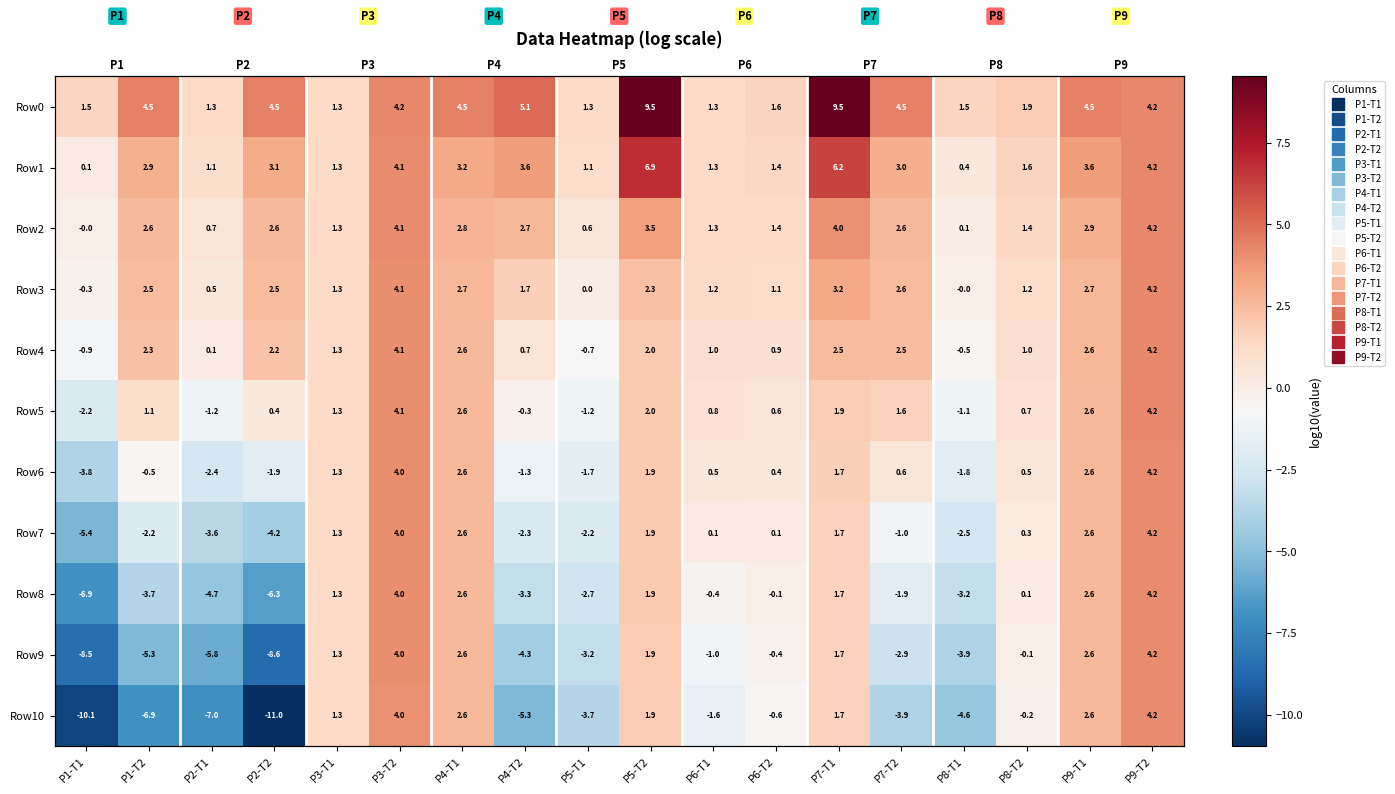

Rank the series by their maximum value, from lowest to highest.

Row10, Row9, Row8, Row7, Row6, Row5, Row4, Row3, Row2, Row1, Row0